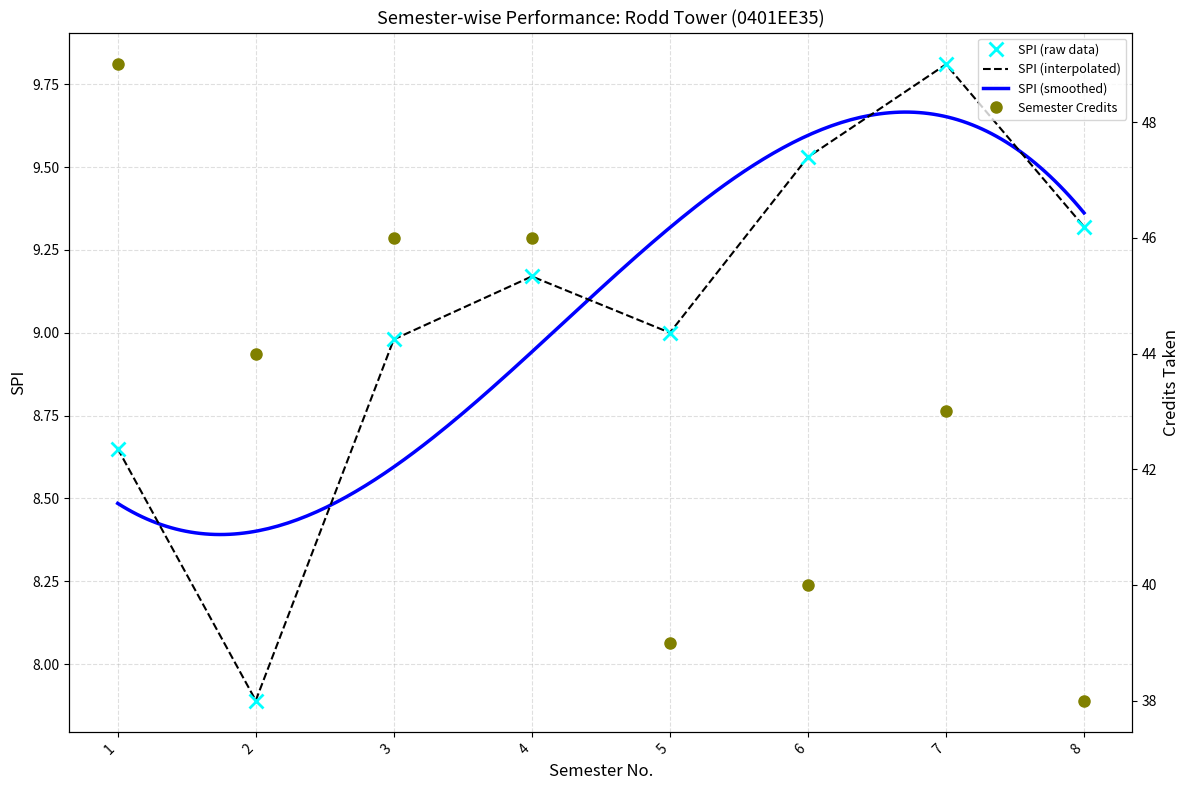

Reading left to right, what are all the values shown in this chart?

SPI: 8.7	7.9	9.0	9.2	9.0	9.5	9.8	9.3
Semester Credits: 49.0	44.0	46.0	46.0	39.0	40.0	43.0	38.0